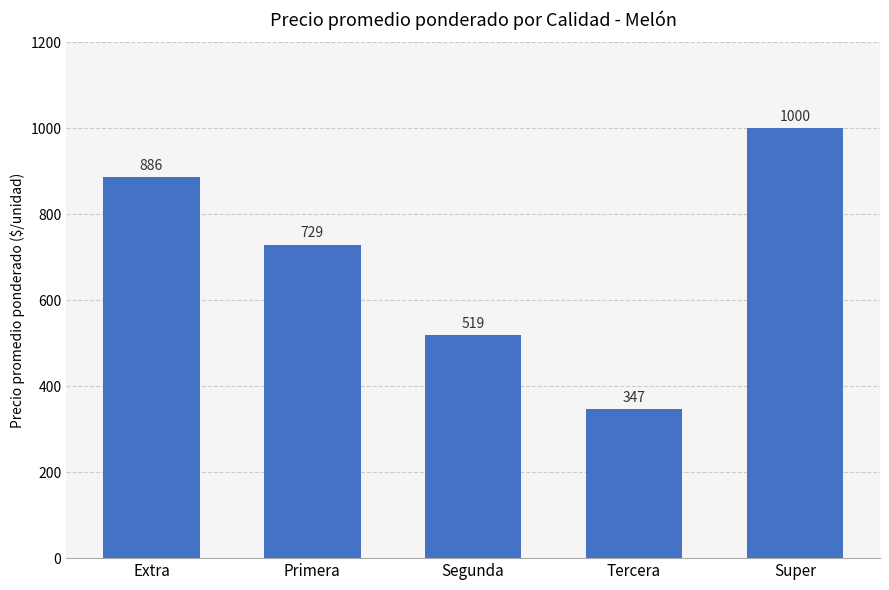

What is the difference between the values at Tercera and Primera?

382